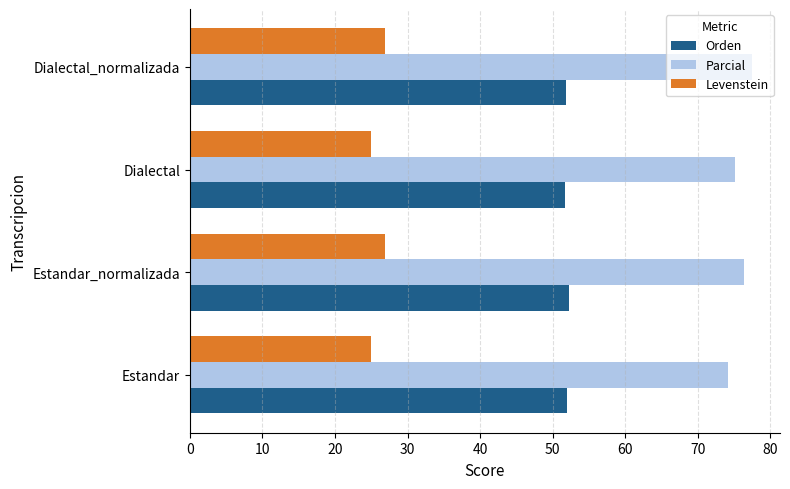

List the series in order of their overall mean, highest first.

Parcial, Orden, Levenstein